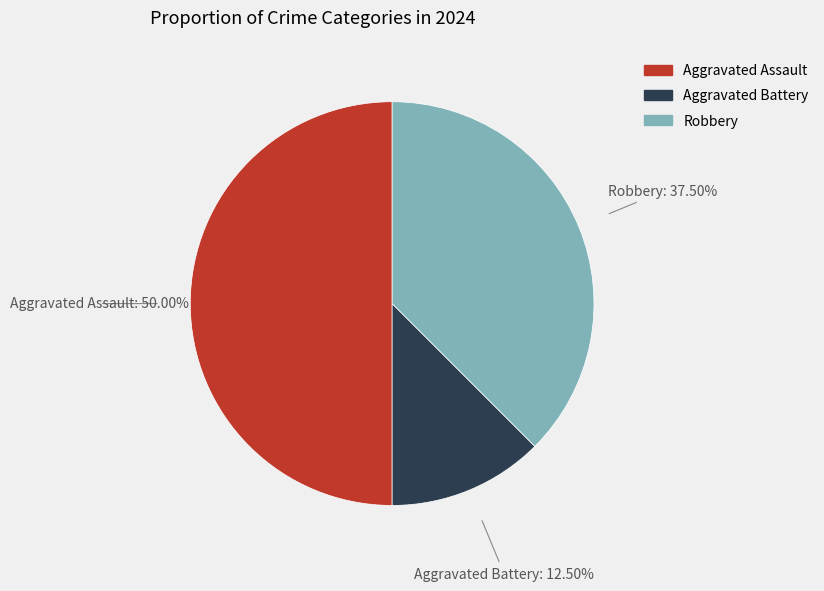

Between Aggravated Battery and Aggravated Assault, which is larger?

Aggravated Assault